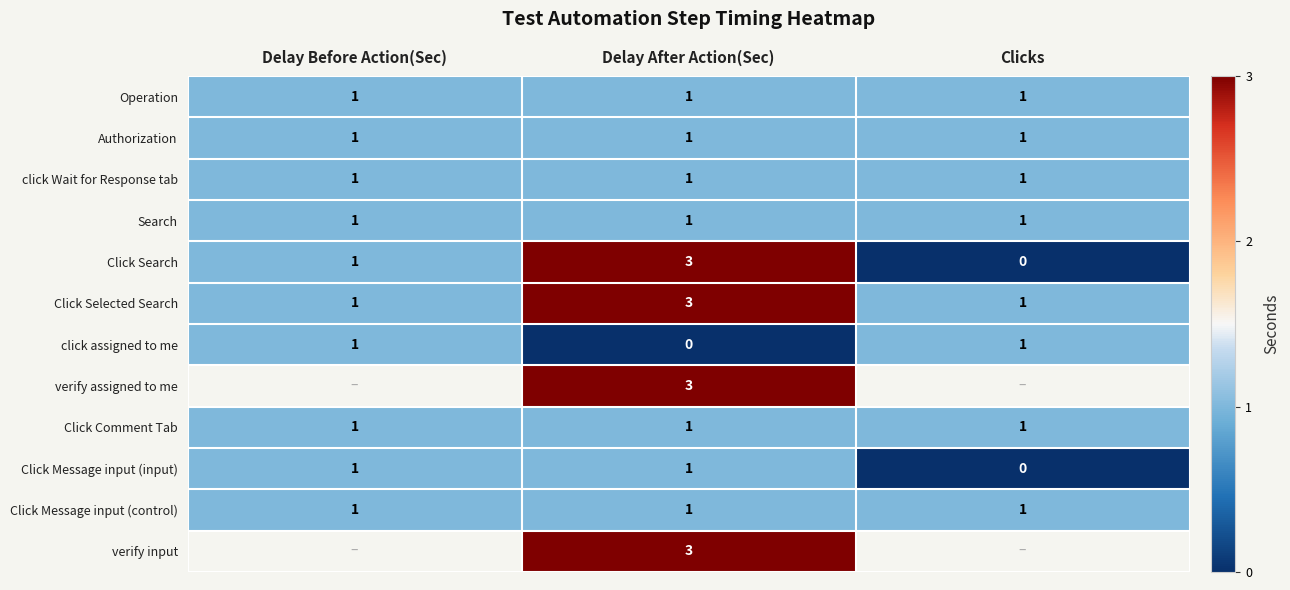

At which label does Click Search reach its peak?

Delay After Action(Sec)